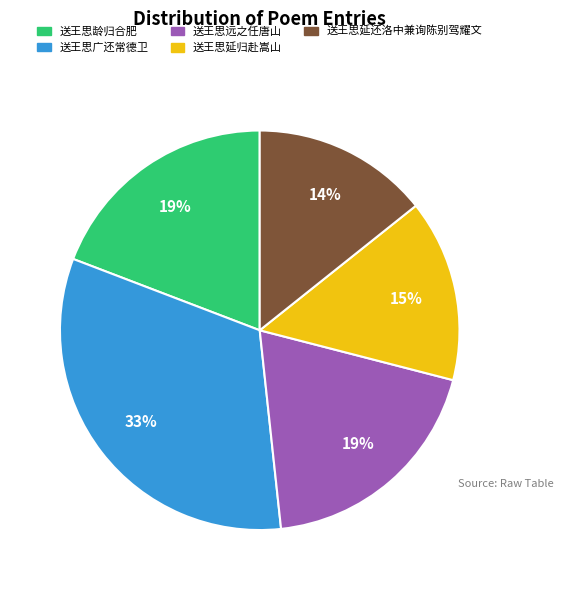

What percentage is the 送王思远之任唐山 slice, to the nearest percent?

19%